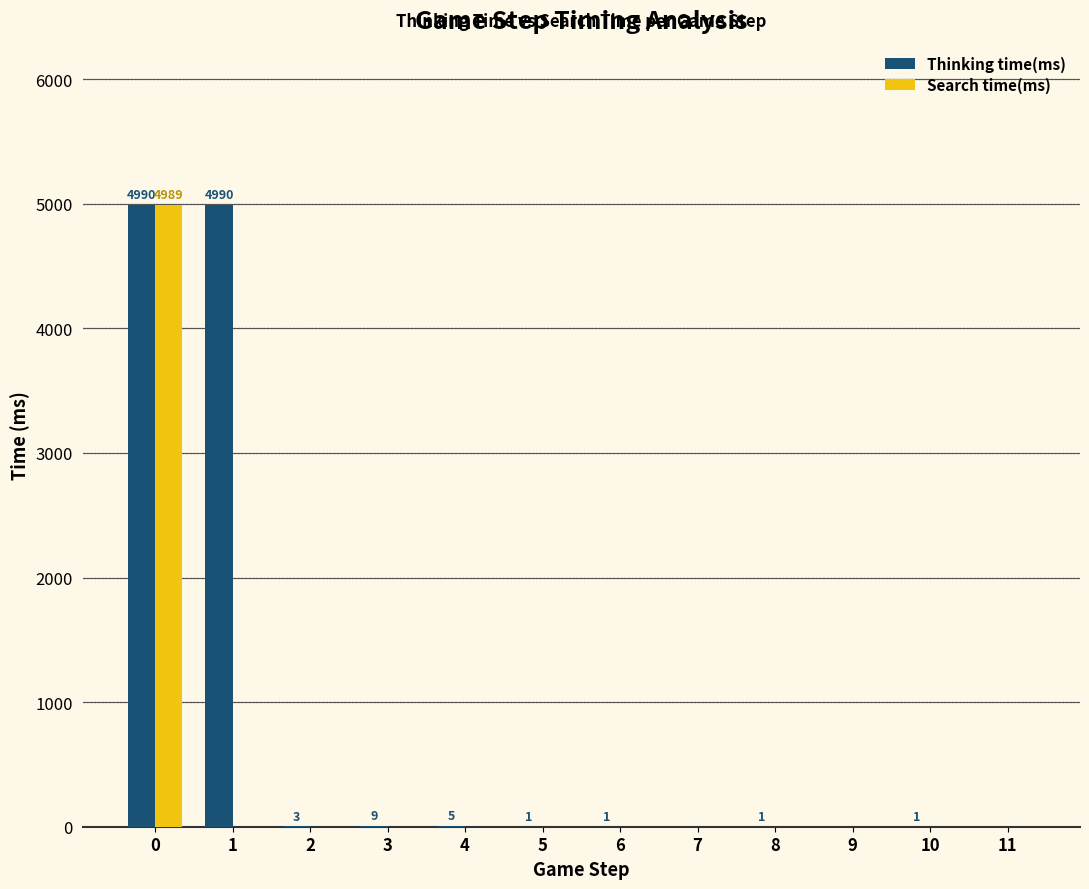

The value of Search time(ms) at 2 is 0. True or false?

True